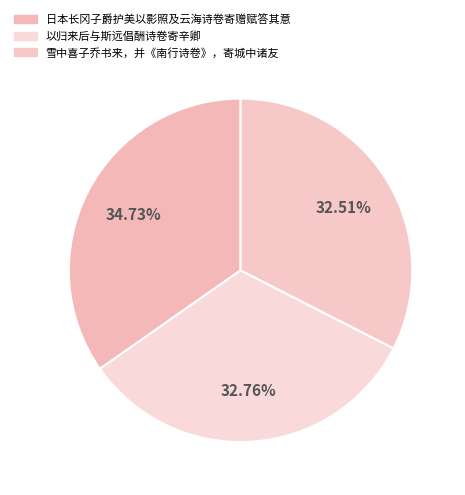

Count the number of slices in the pie.

3